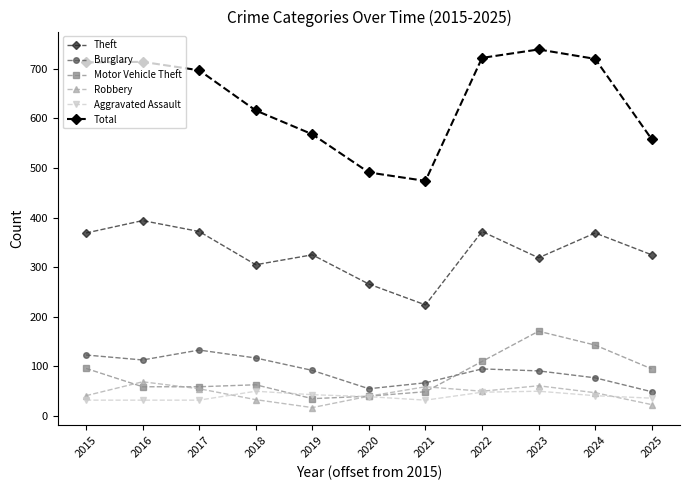

The value of Robbery at 2025 is 23. True or false?

True